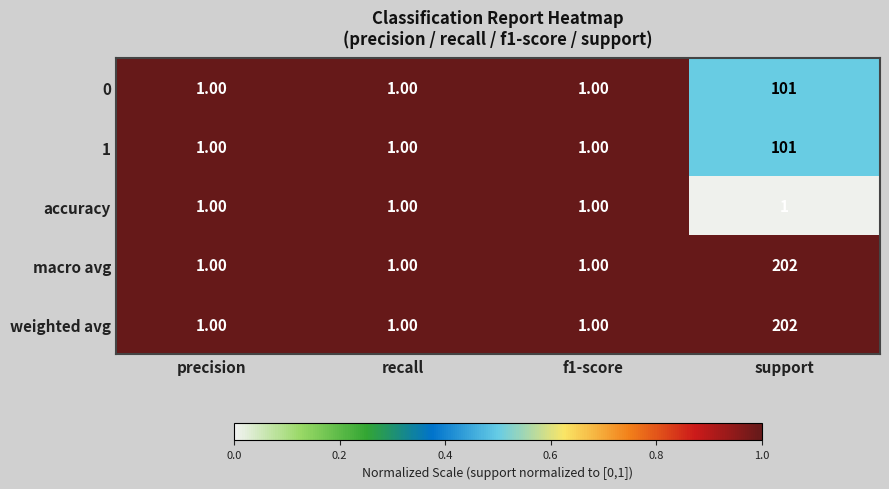

What is the total value across all series at f1-score?

5